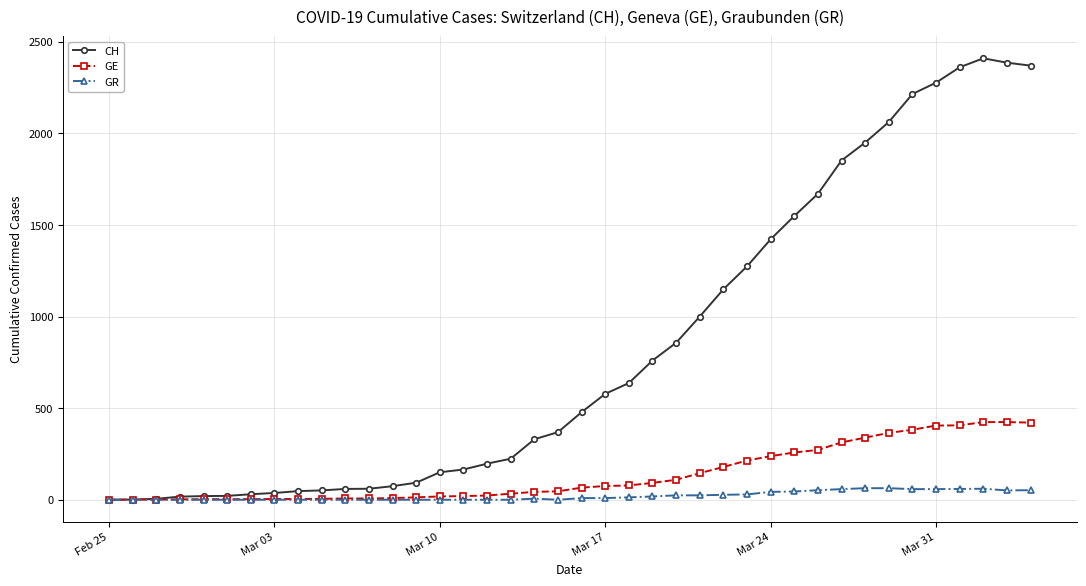

List the series in order of their peak value, lowest first.

GR, GE, CH